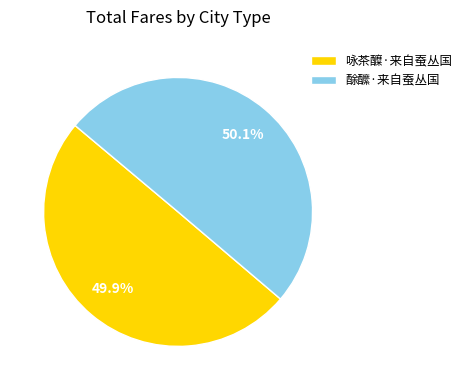

To the nearest percent, what percentage of the pie is 酴醿·来自蚕丛国?

50%